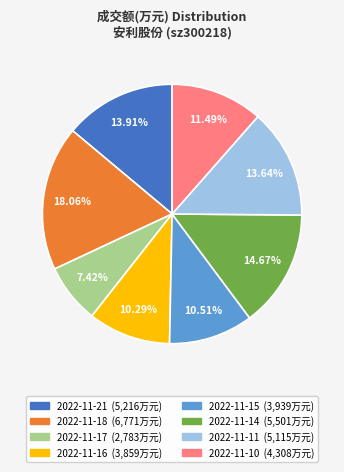

True or false: 2022-11-18 accounts for 24% of the total.

False